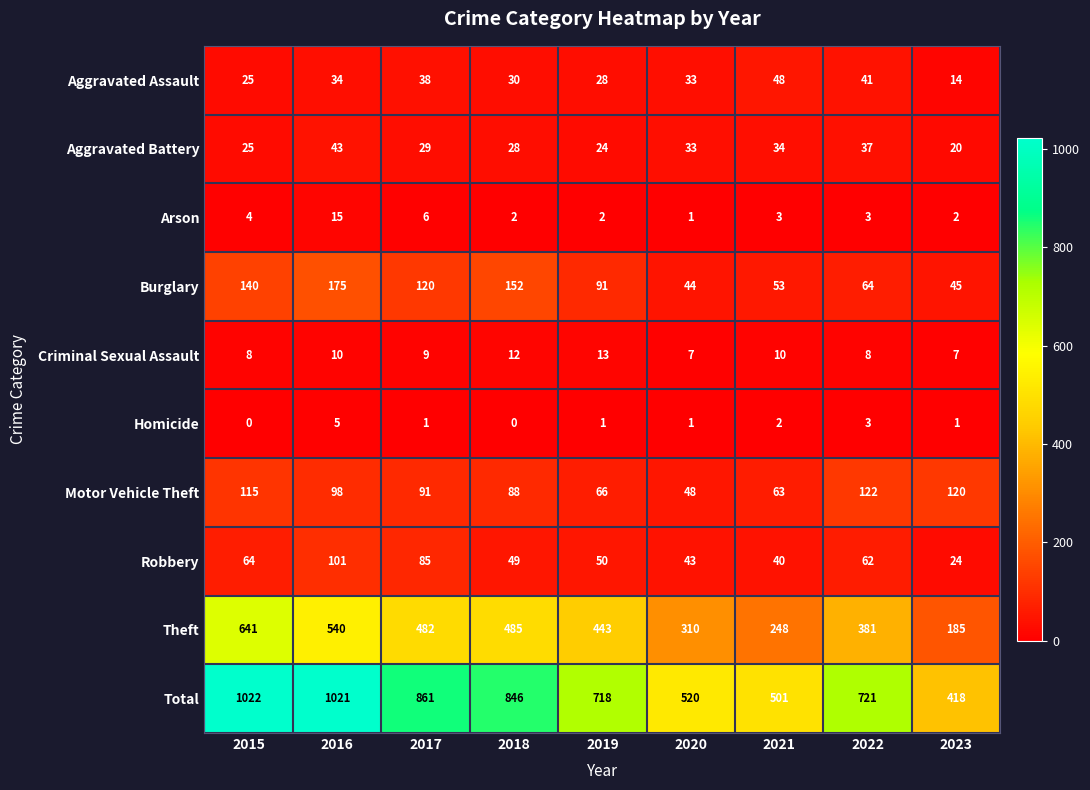

What is the total value across all series at 2018?

1692